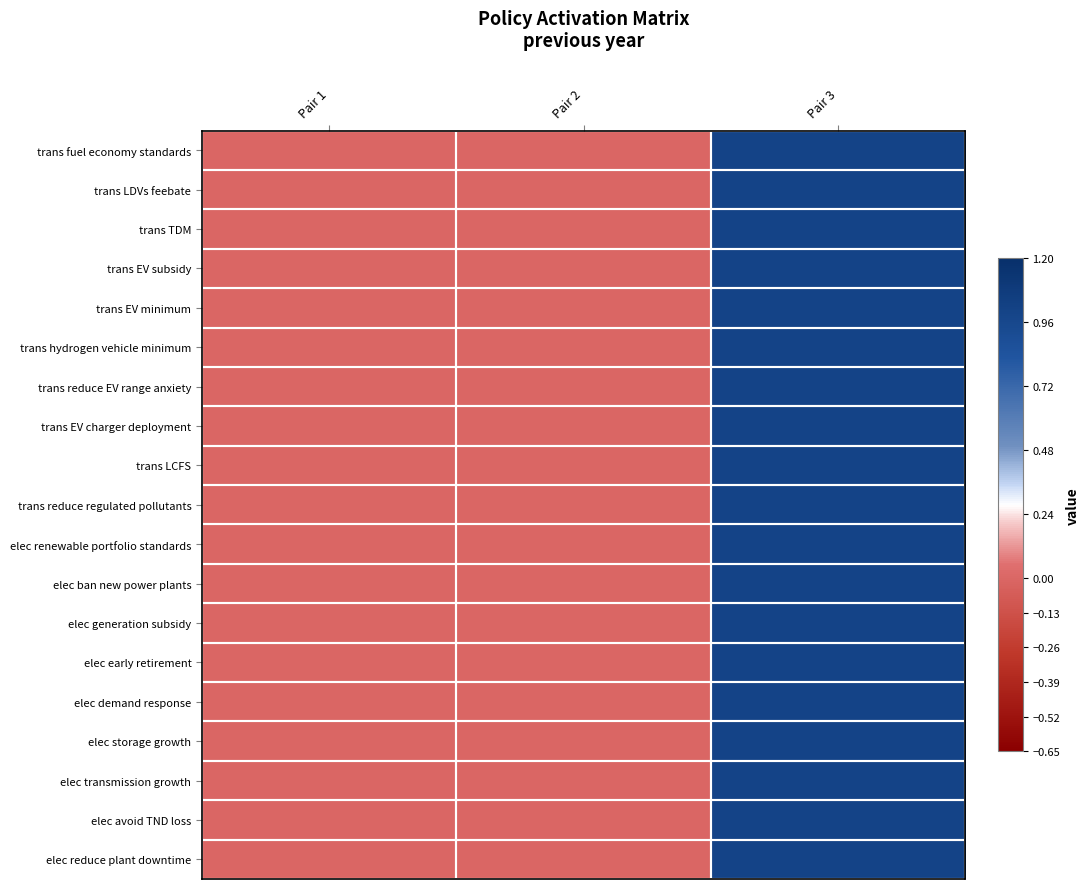

Rank the series by their maximum value, from lowest to highest.

trans fuel economy standards, trans LDVs feebate, trans TDM, trans EV subsidy, trans EV minimum, trans hydrogen vehicle minimum, trans reduce EV range anxiety, trans EV charger deployment, trans LCFS, trans reduce regulated pollutants, elec renewable portfolio standards, elec ban new power plants, elec generation subsidy, elec early retirement, elec demand response, elec storage growth, elec transmission growth, elec avoid TND loss, elec reduce plant downtime